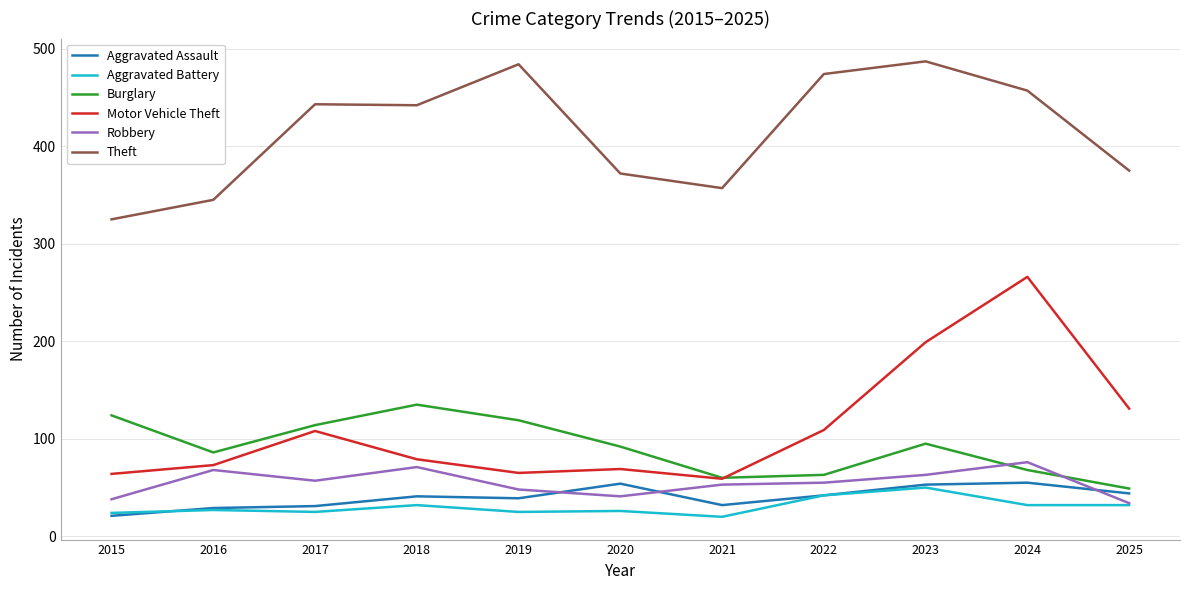

Is the value of Robbery at 2018 greater than the value of Aggravated Assault at 2025?

Yes